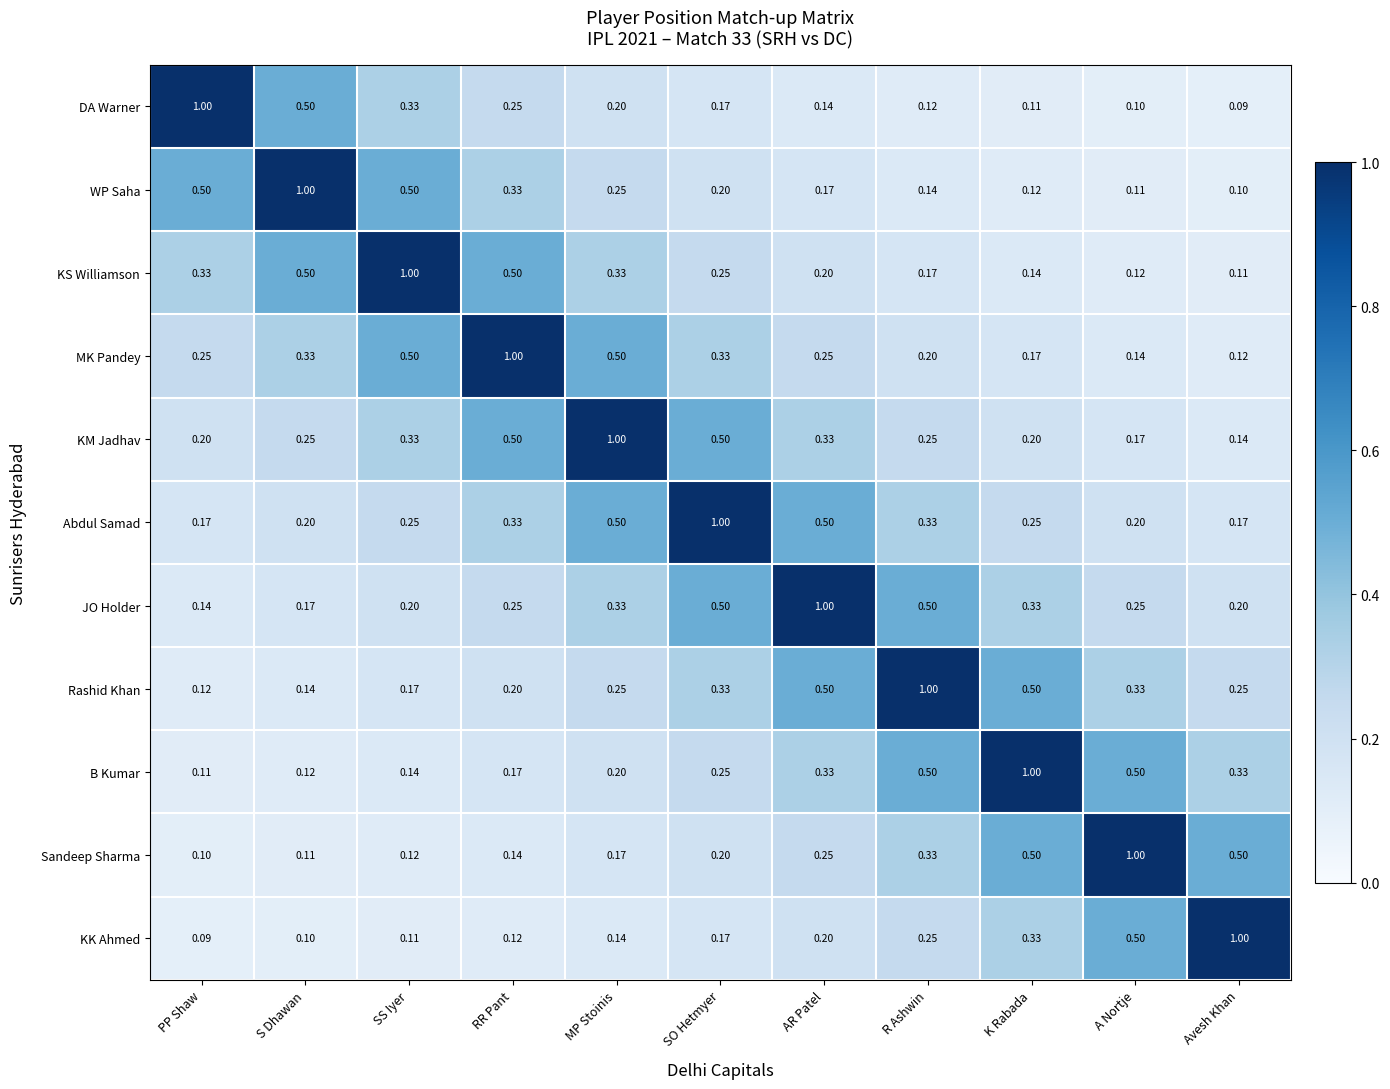

Which category has the highest value in the Sandeep Sharma series?

A Nortje